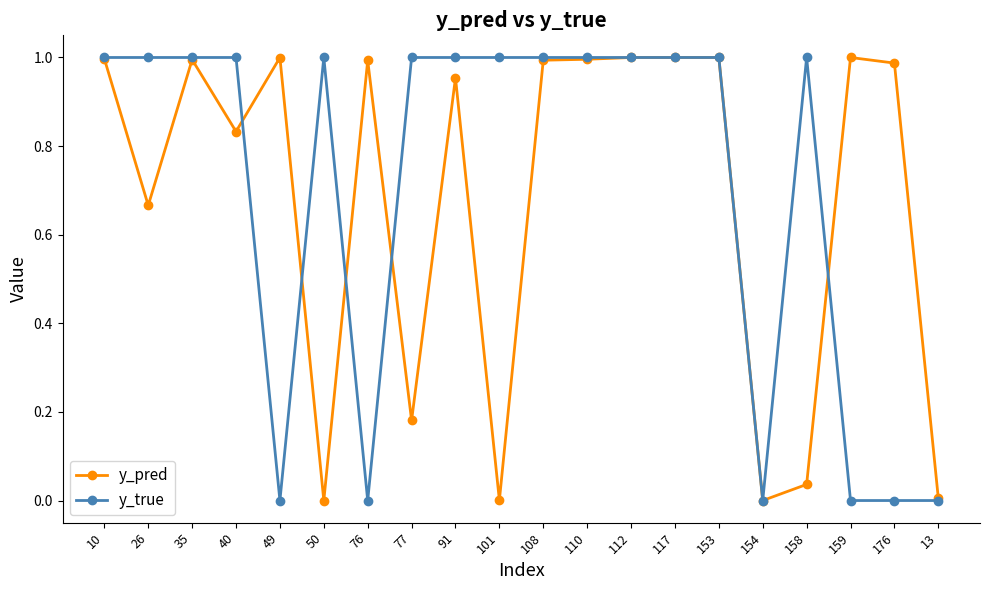

Between 110 and 176, which series saw the biggest shift?

y_true